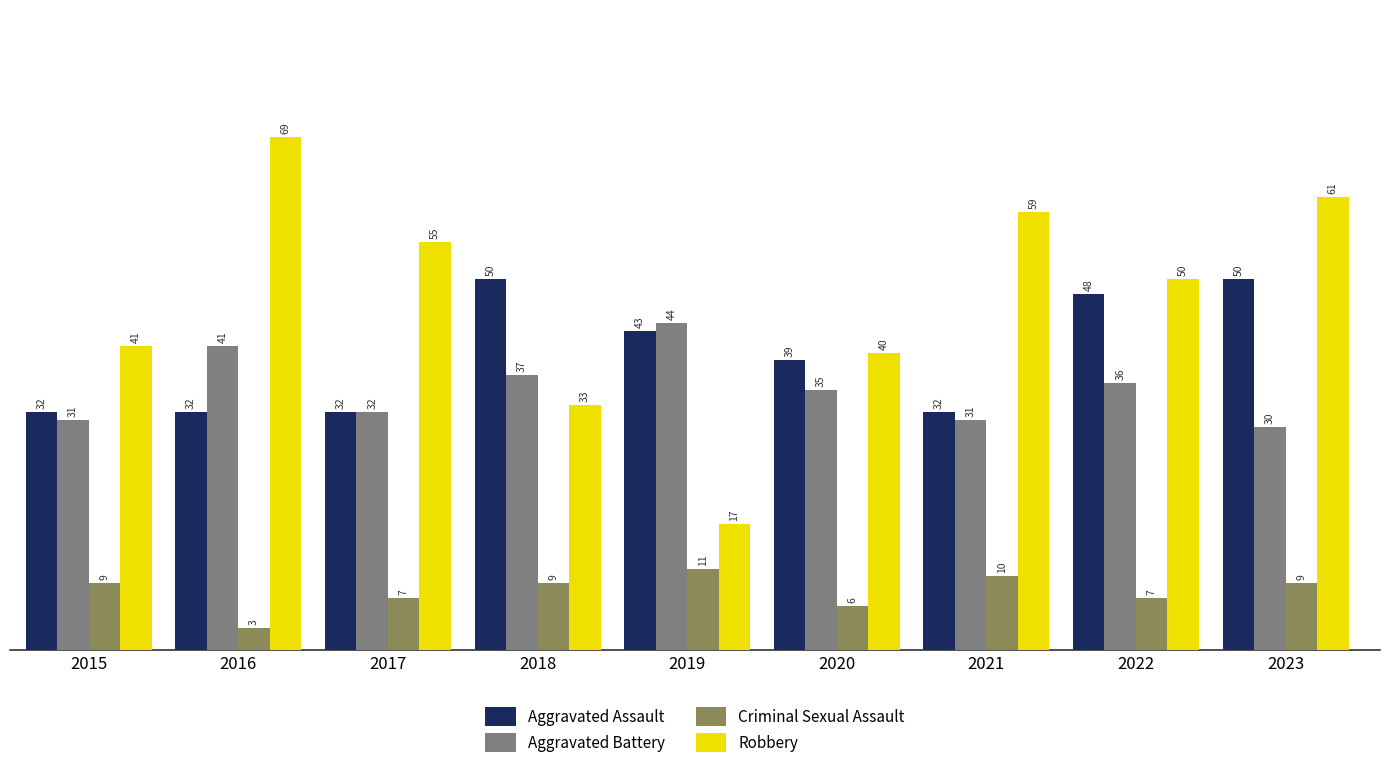

At which label does Robbery first exceed 50?

2016